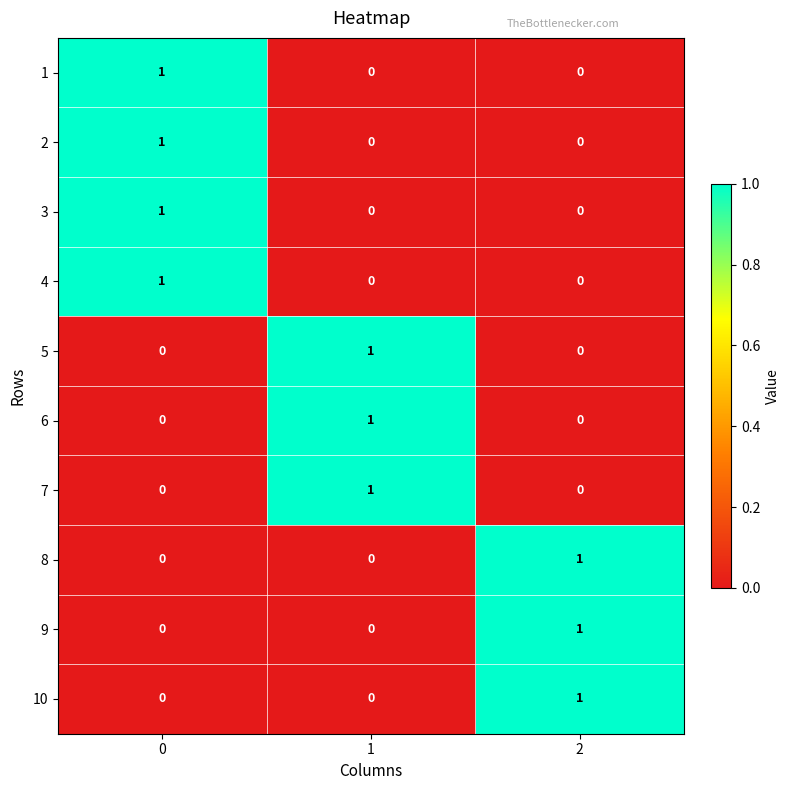

How many 10 values are between 0 and 1?

3